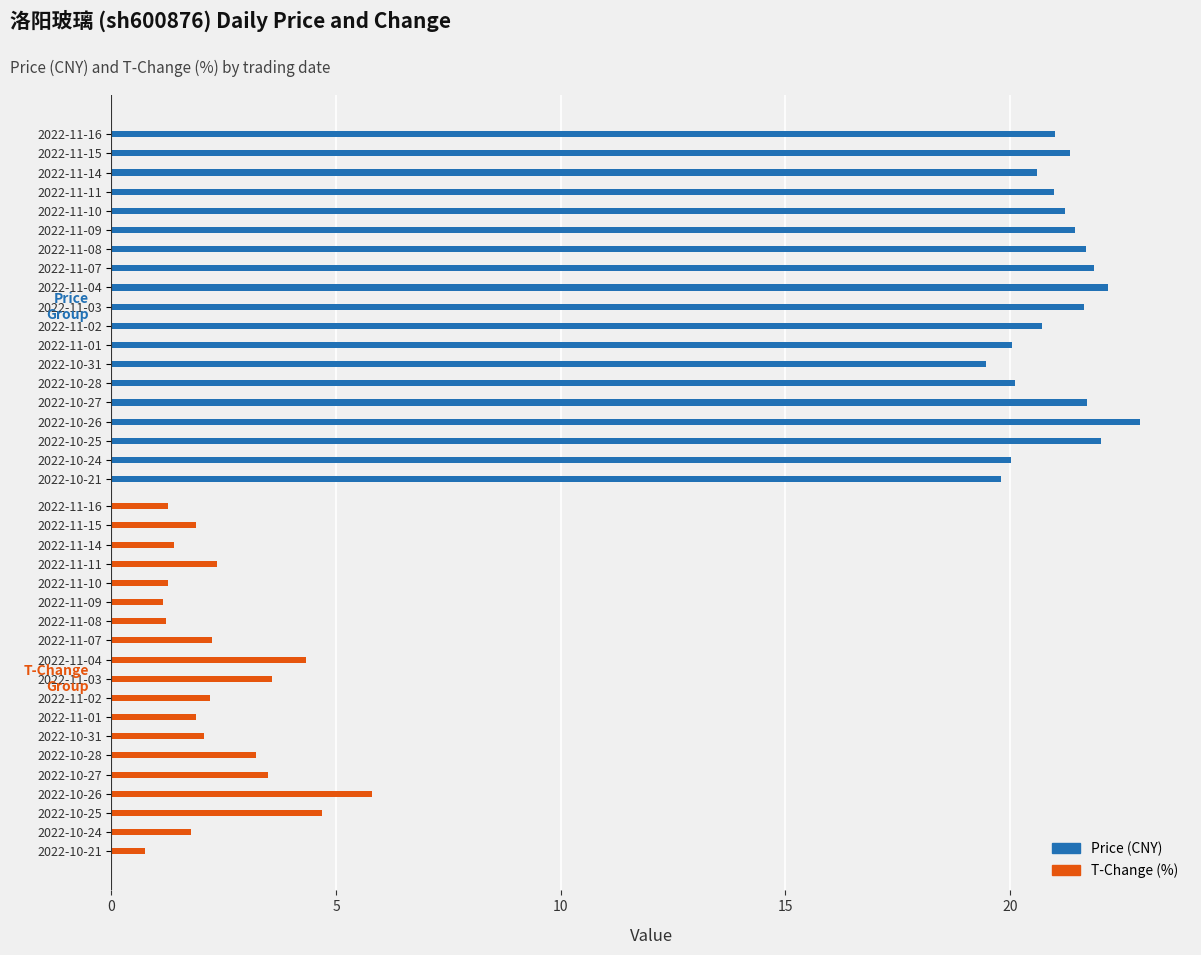

What is the spread (max minus min) of values at 2022-11-03?

18.1